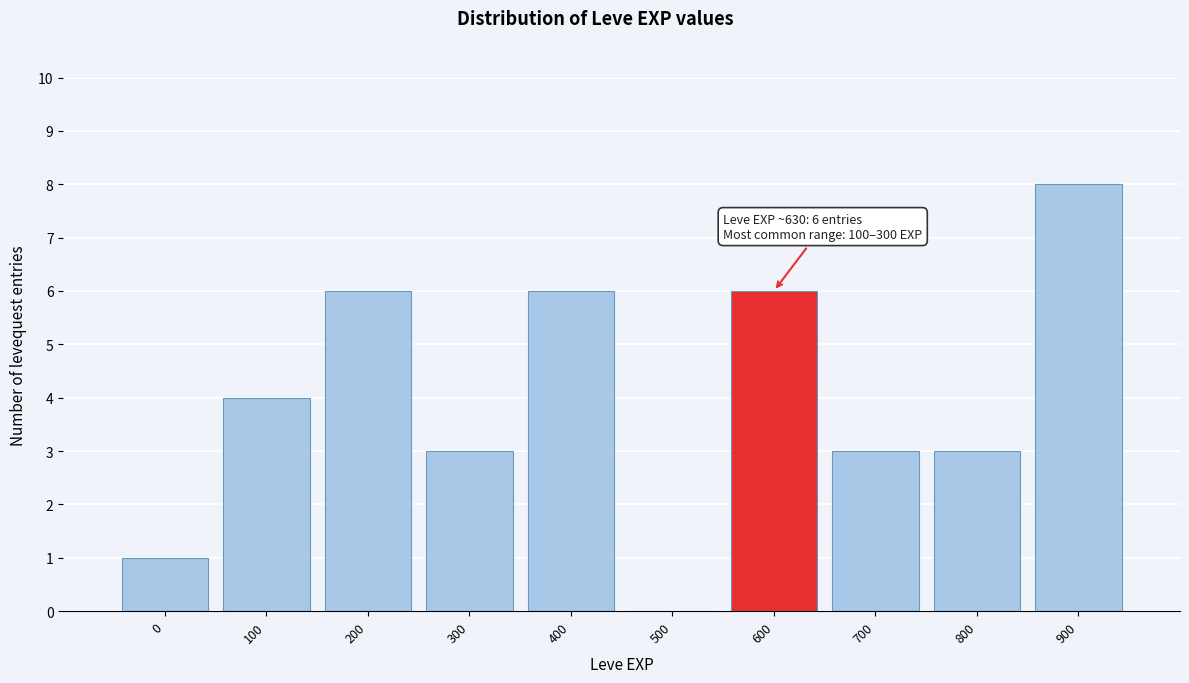

Reading left to right, list all the values displayed in this chart.

0=1	100=4	200=6	300=3	400=6	500=0	600=6	700=3	800=3	900=8